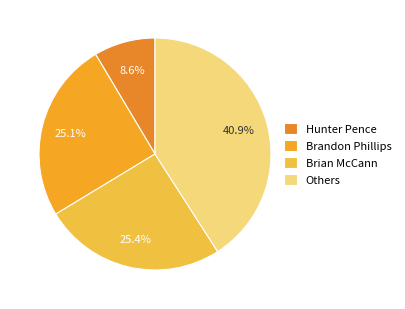

How many slices are in this pie chart?

4